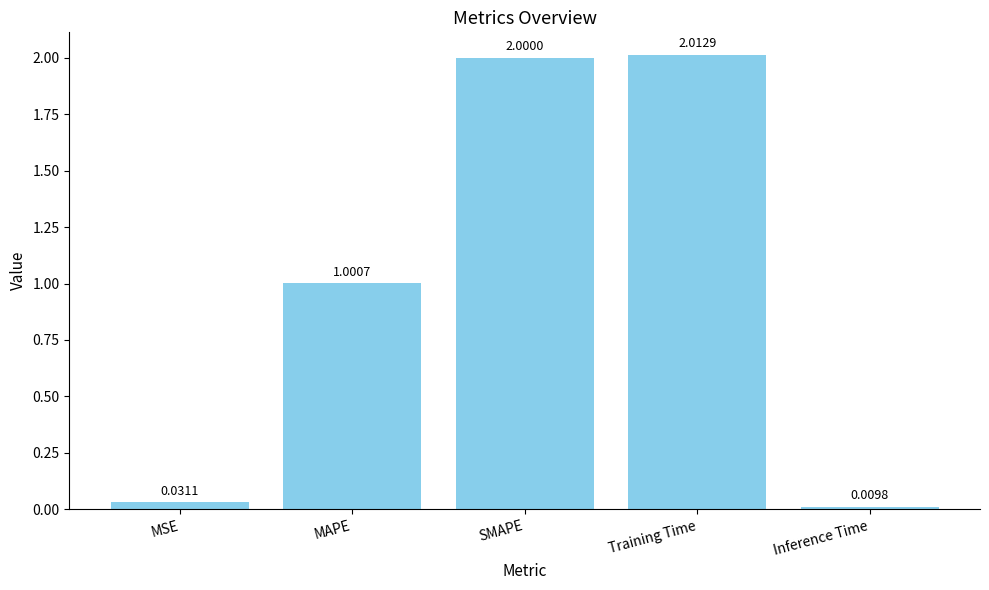

What is the label of the 5th bar from the right?

MSE